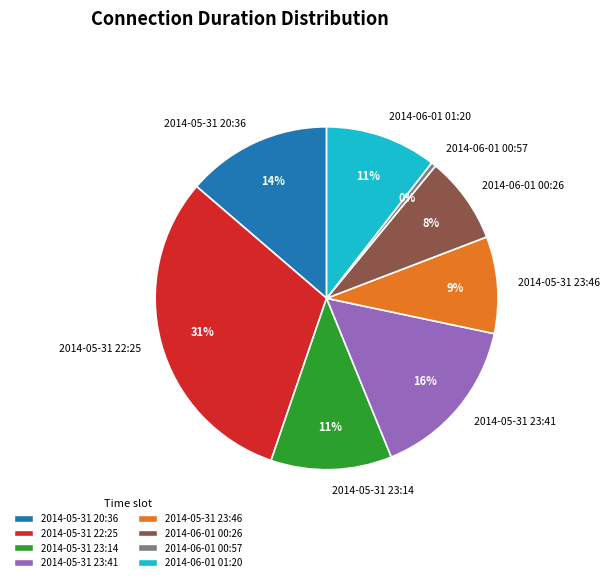

Do 2014-05-31 23:14 and 2014-05-31 20:36 together represent more than half of the pie?

No